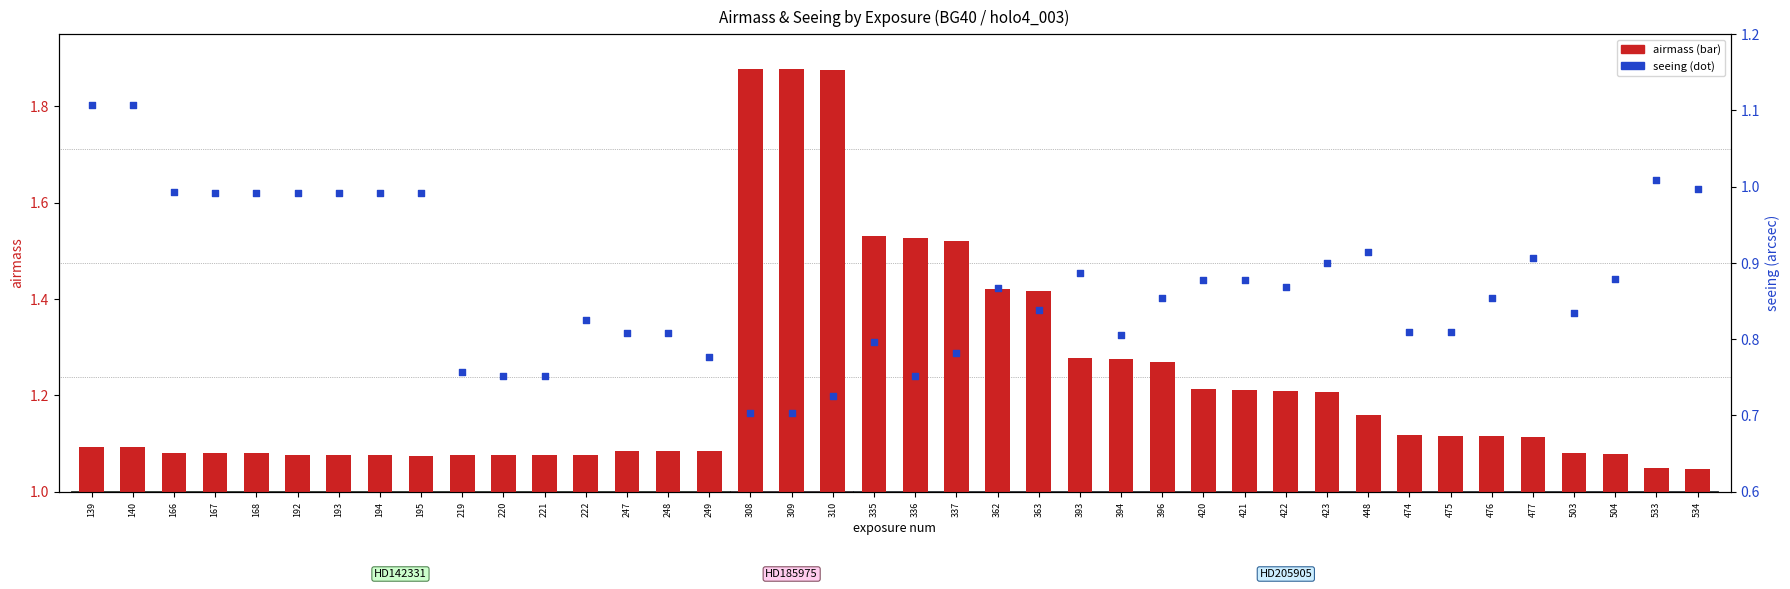

Which series reaches the maximum Y coordinate?

airmass